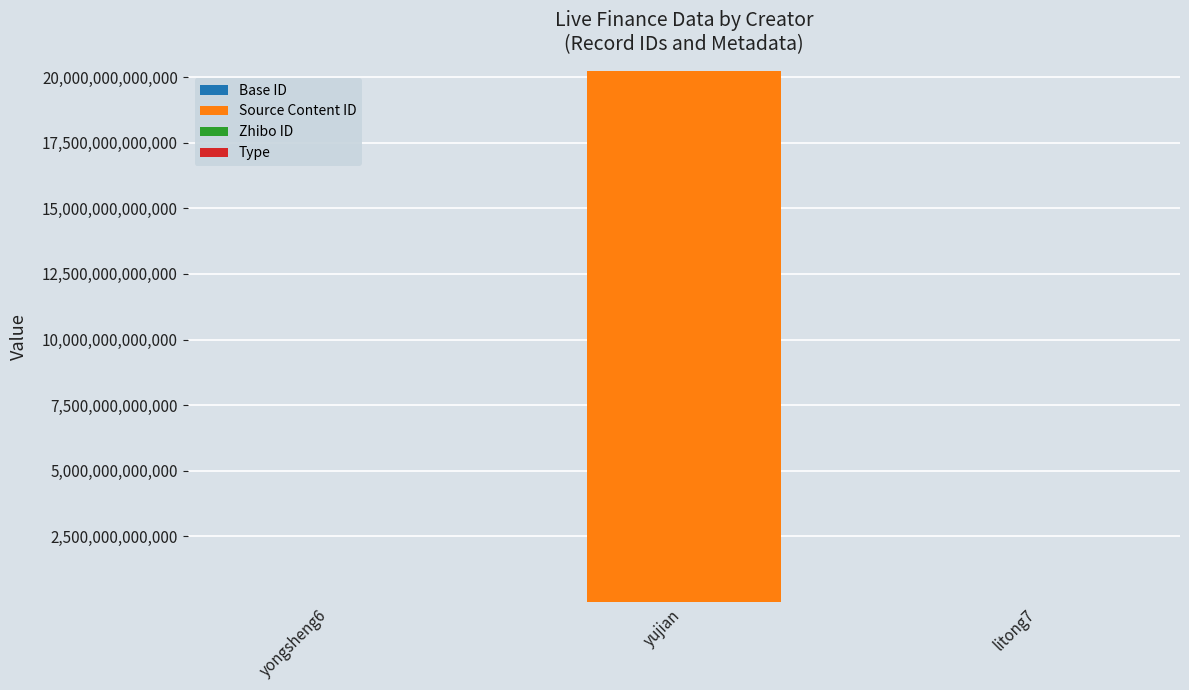

At which category is the sum across all series the highest?

yujian